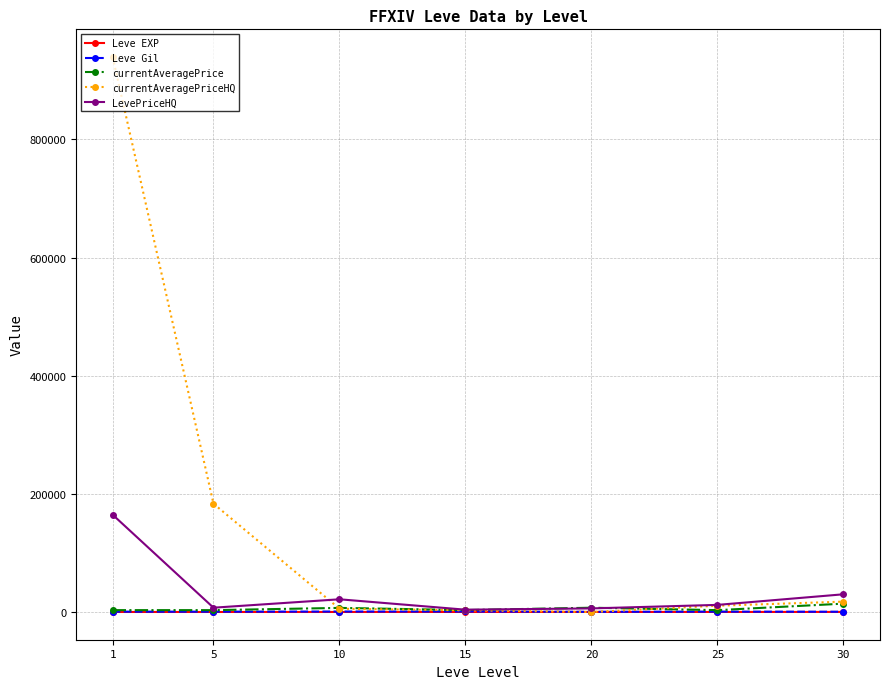

Which series has the largest total across all categories?

currentAveragePriceHQ